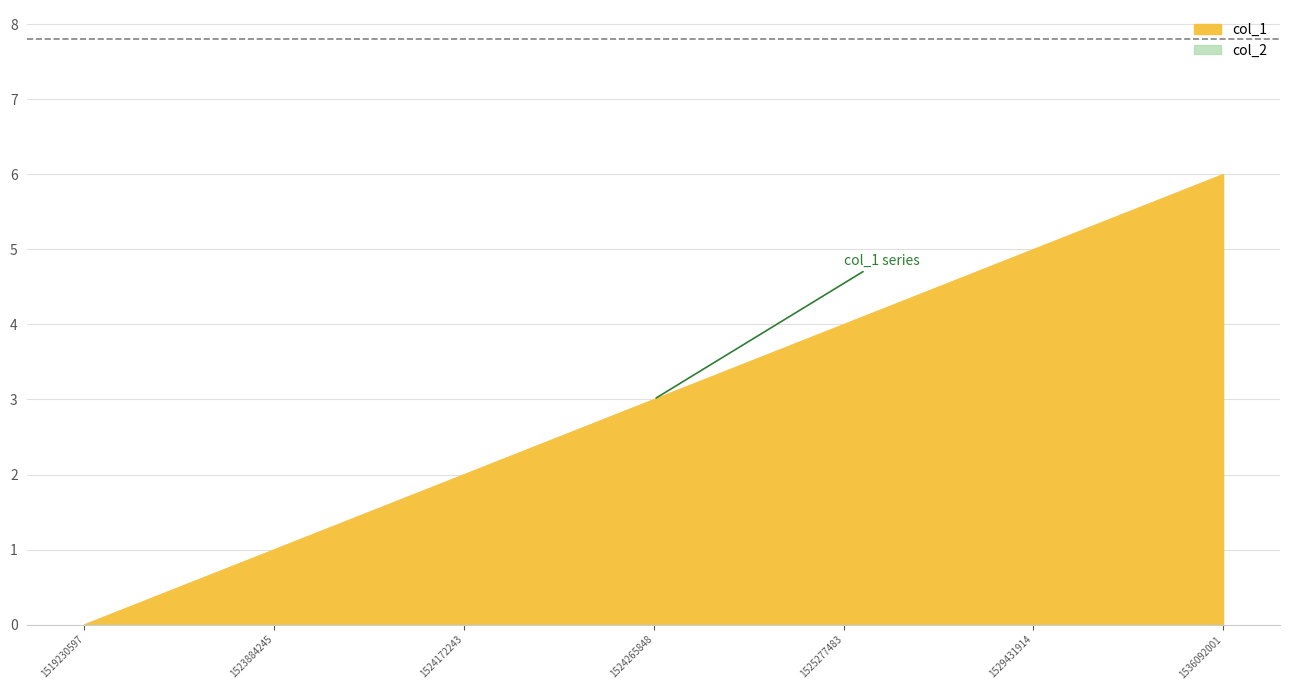

How many lines are shown in the chart?

1